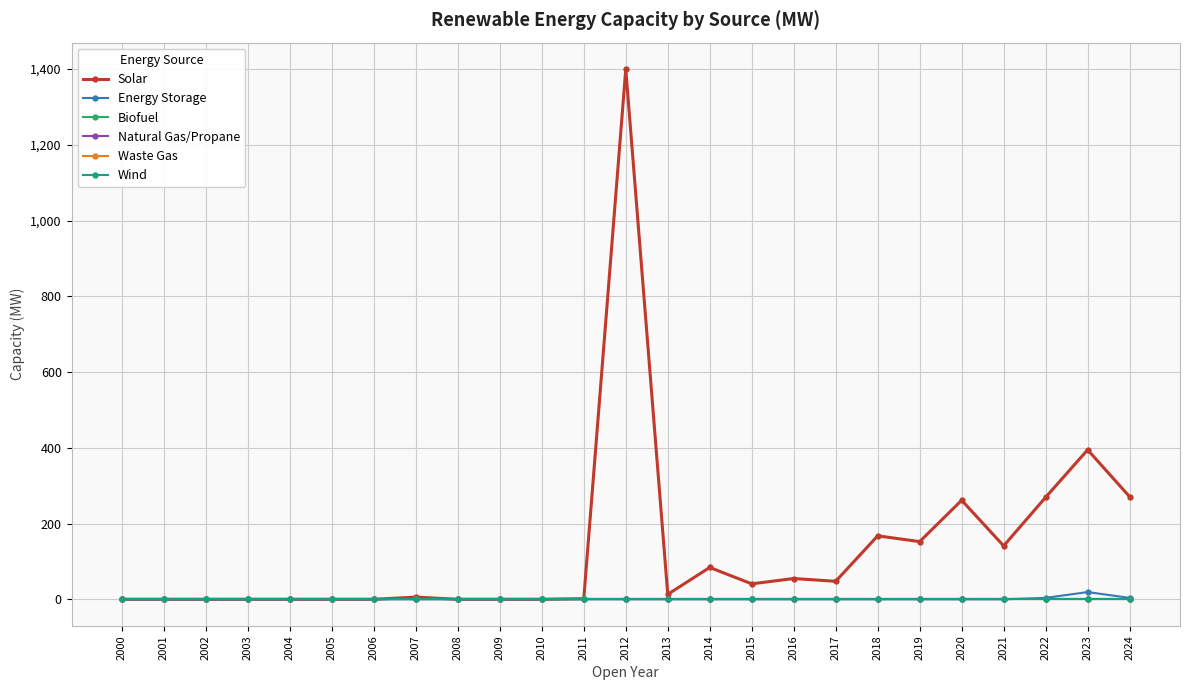

Does the chart have visible grid lines?

Yes